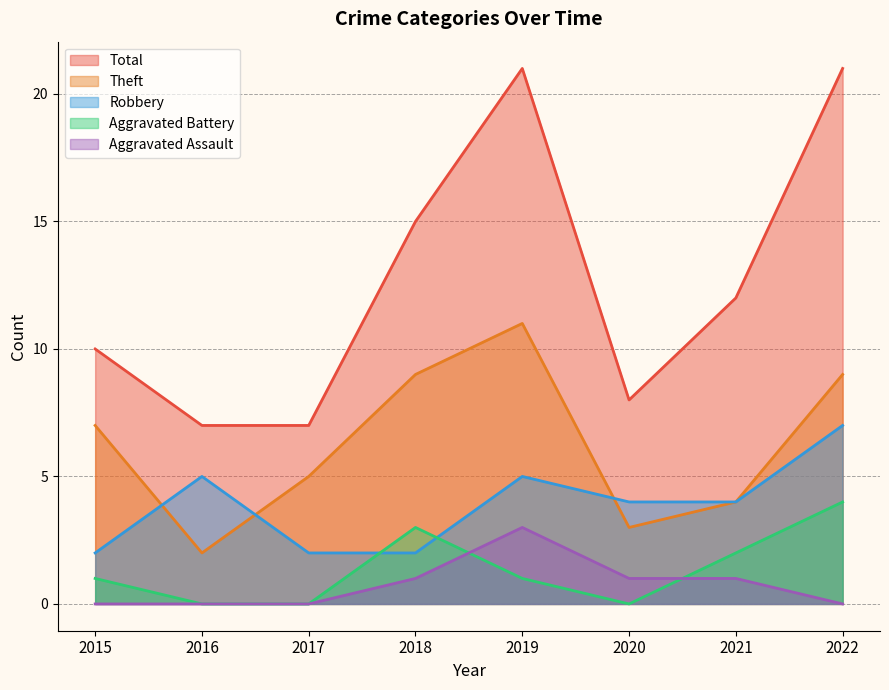

Is it true that Aggravated Battery equals 1 at 2021?

False